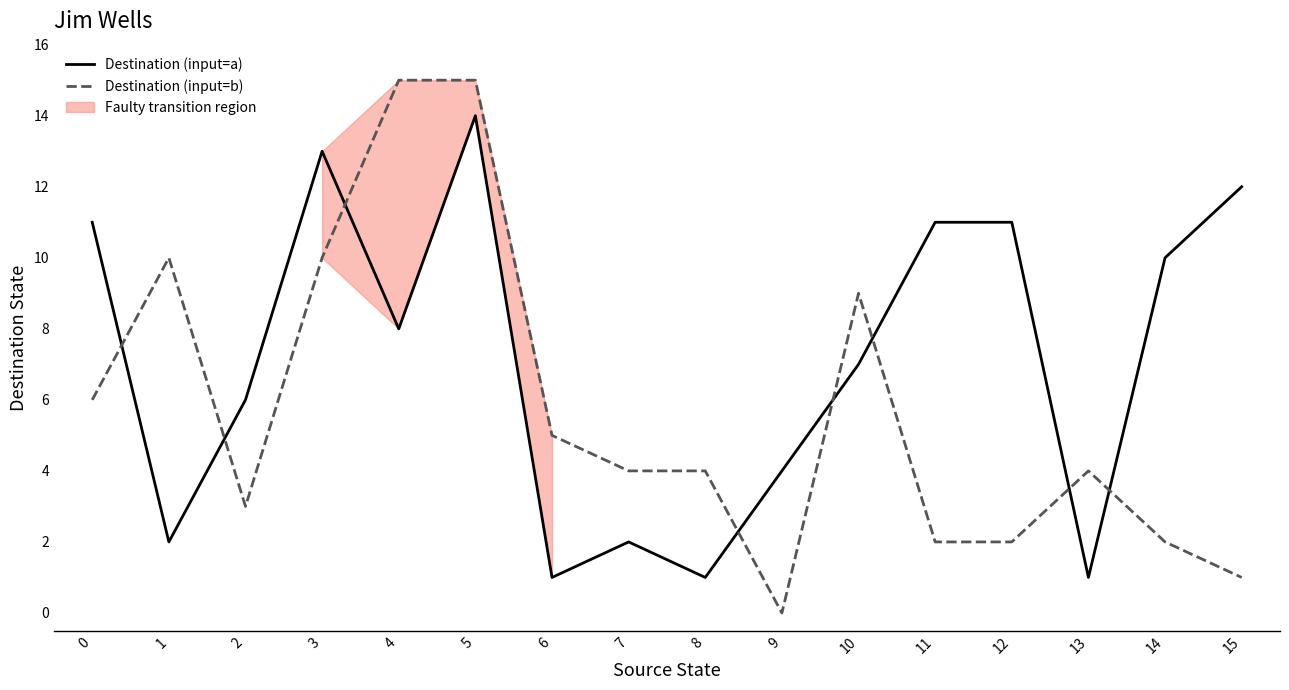

At which label does Destination (input=a) reach its minimum?

6